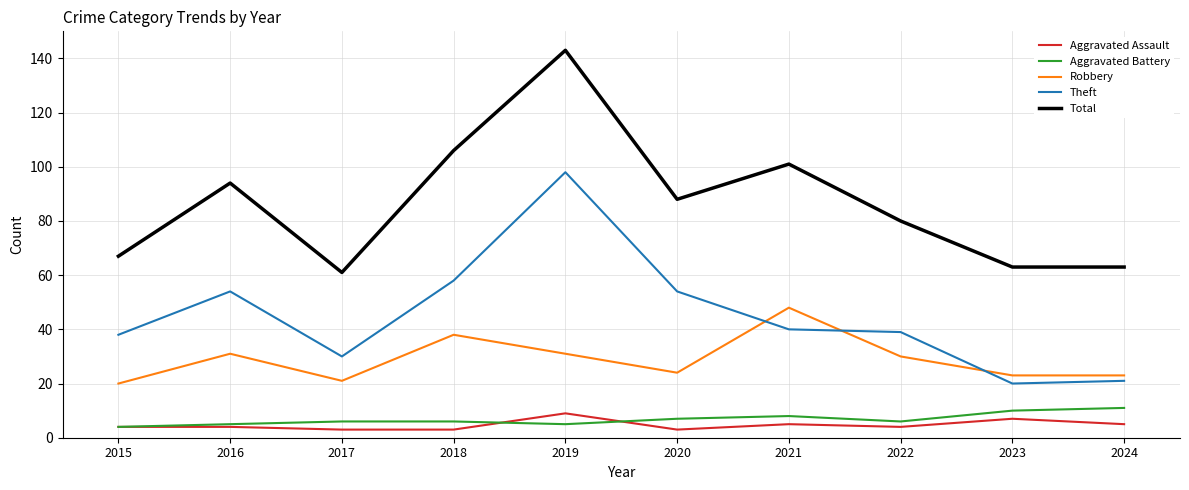

What is the spread (max minus min) of values at 2024?

58